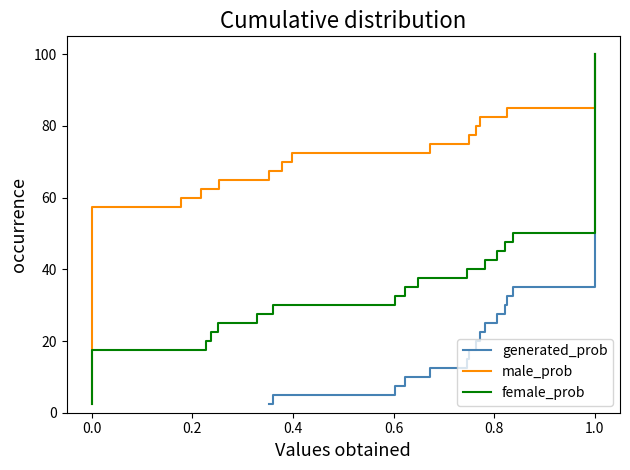

What are all the series names shown in the legend?

generated_prob, male_prob, female_prob